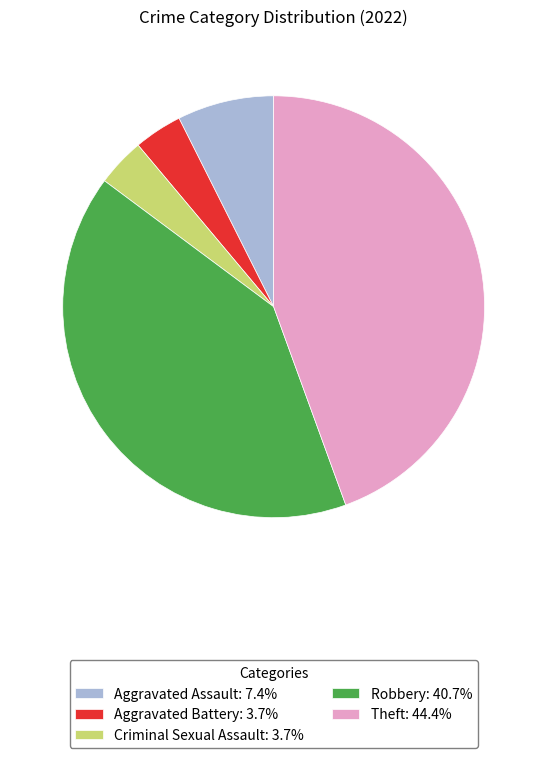

Approximately how many times larger is the value at Robbery: 40.7% compared to Aggravated Assault: 7.4%?

5.5